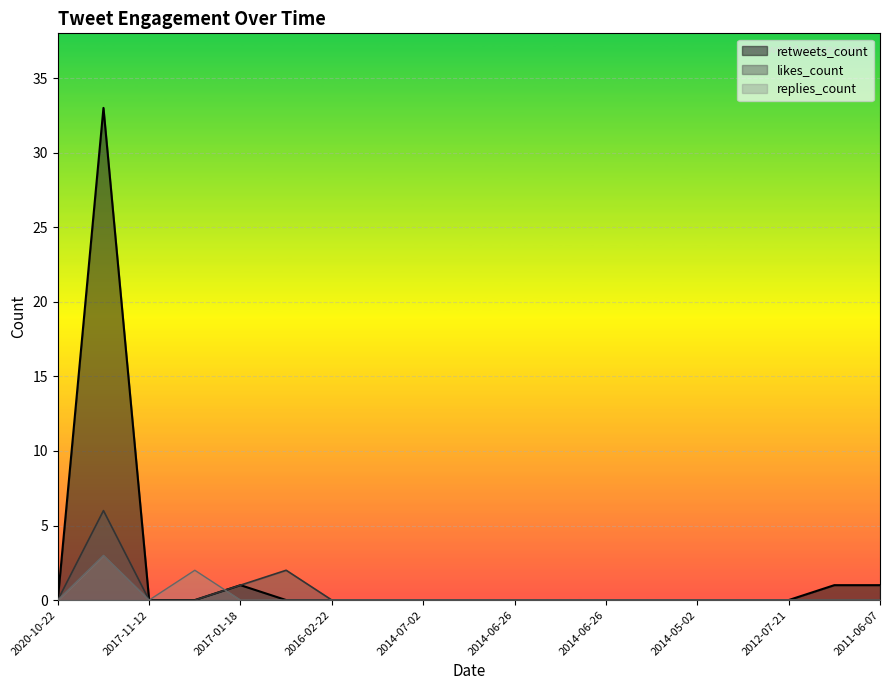

How many categories are shown in the chart?

19